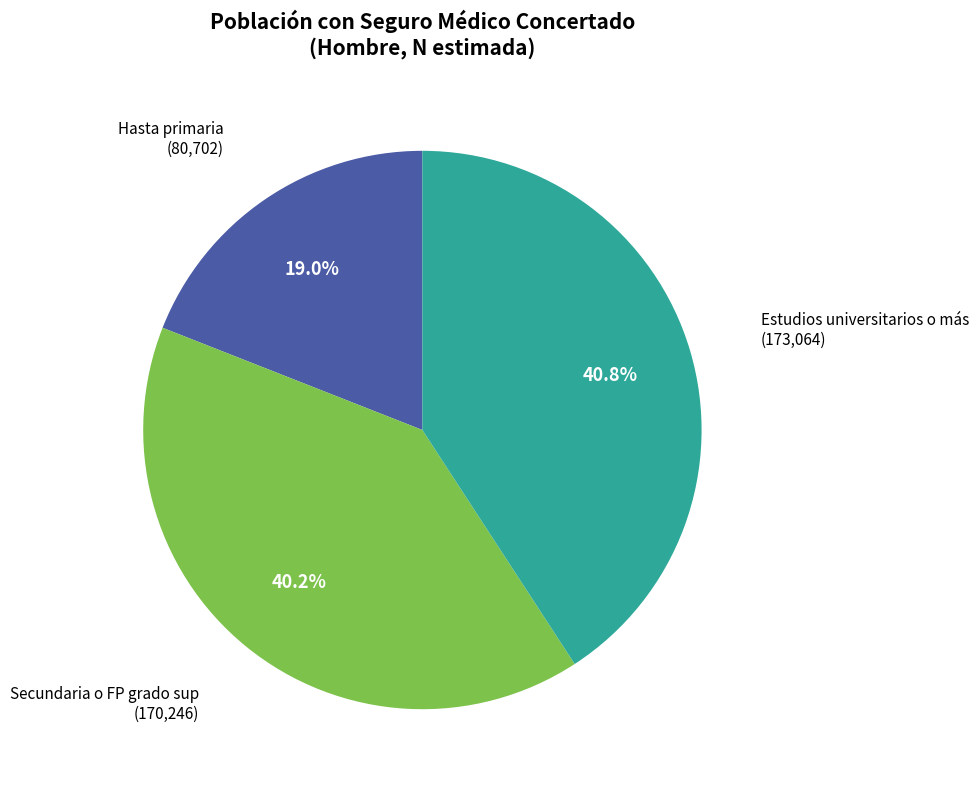

Is there any slice that represents more than half of the pie?

No